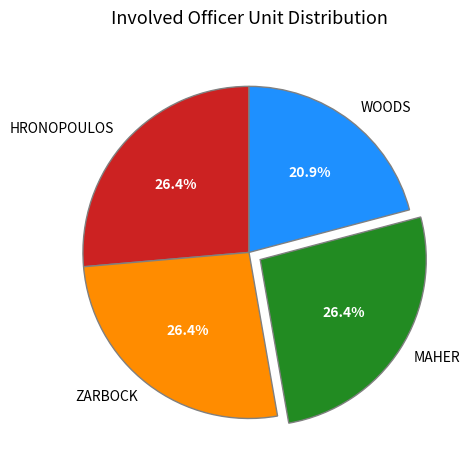

Is the sum of MAHER and HRONOPOULOS greater than half?

Yes